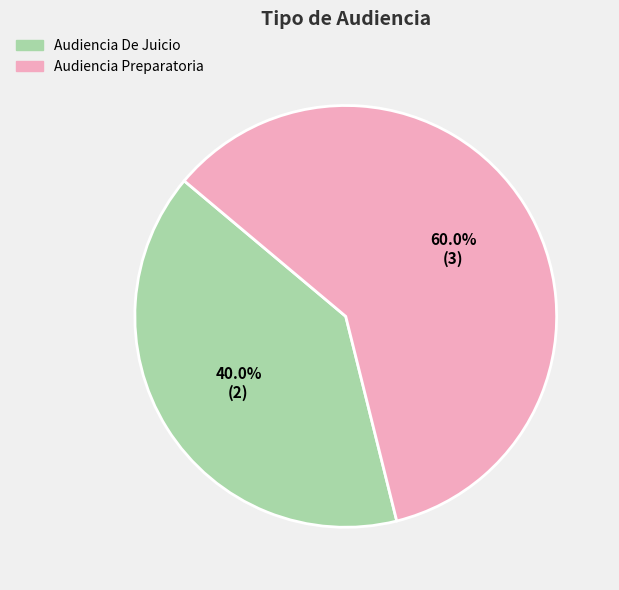

The Audiencia Preparatoria slice represents 60% of the pie. True or false?

True